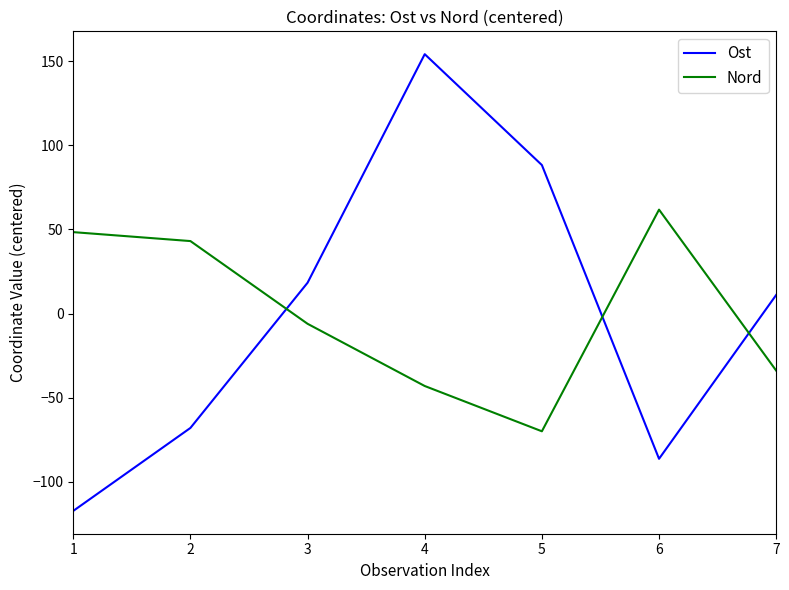

What is the spread (max minus min) of values at 1?

165.7